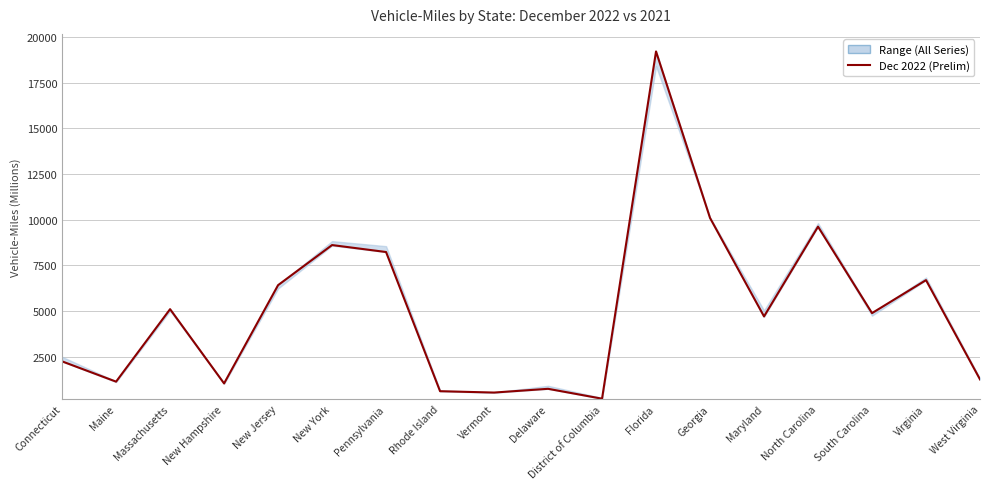

True or false: the data has more than 1 interior local peaks.

True